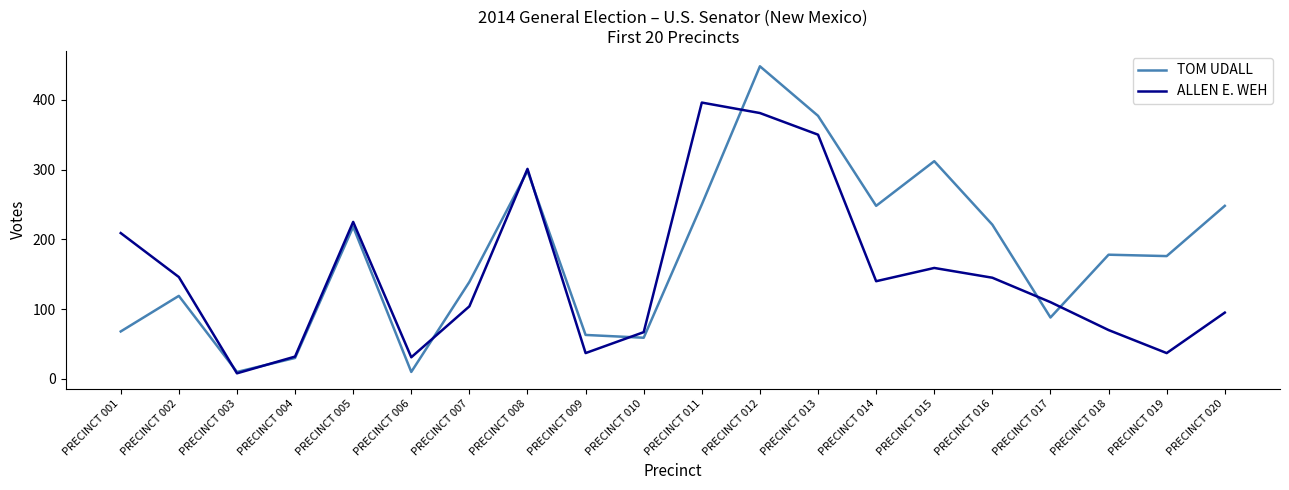

Is the value of TOM UDALL at PRECINCT 002 greater than the value of ALLEN E. WEH at PRECINCT 013?

No